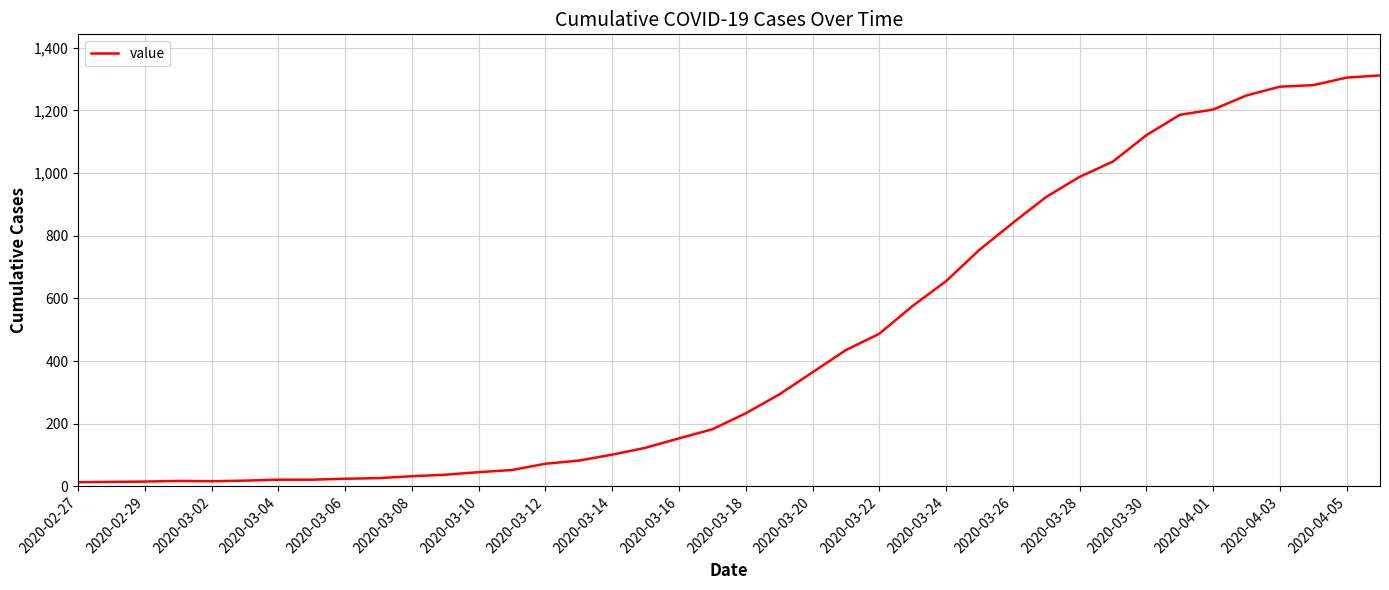

What is the difference between the maximum and minimum values?

1299